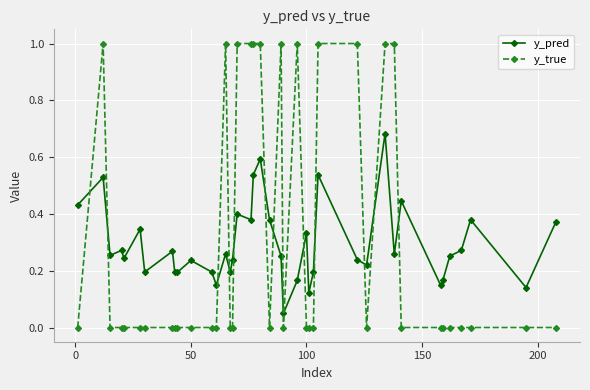

What is the difference between the maximum and minimum values in the y_pred series?

0.6